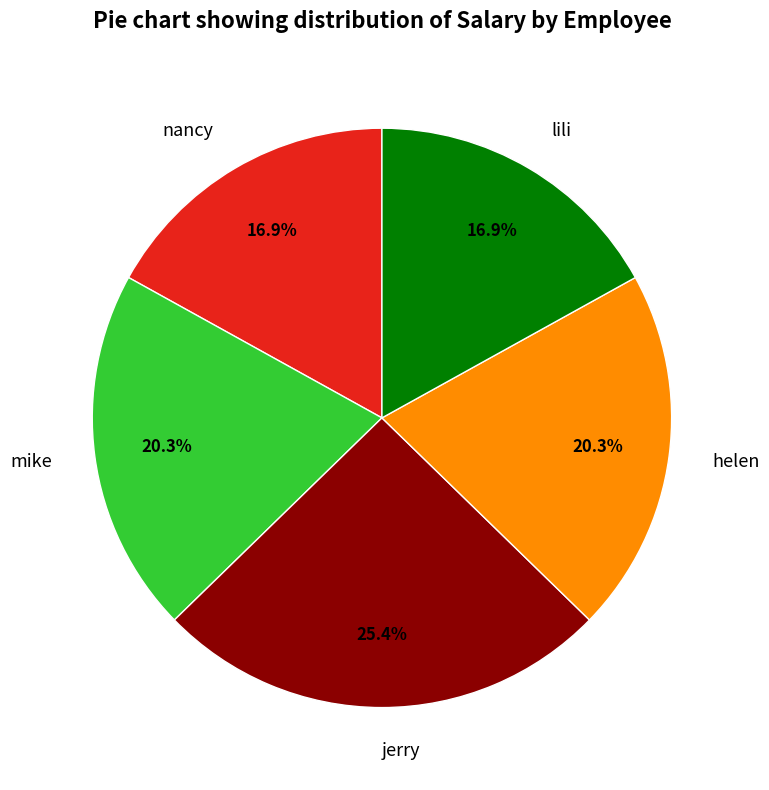

Which category has the biggest portion of the pie?

jerry